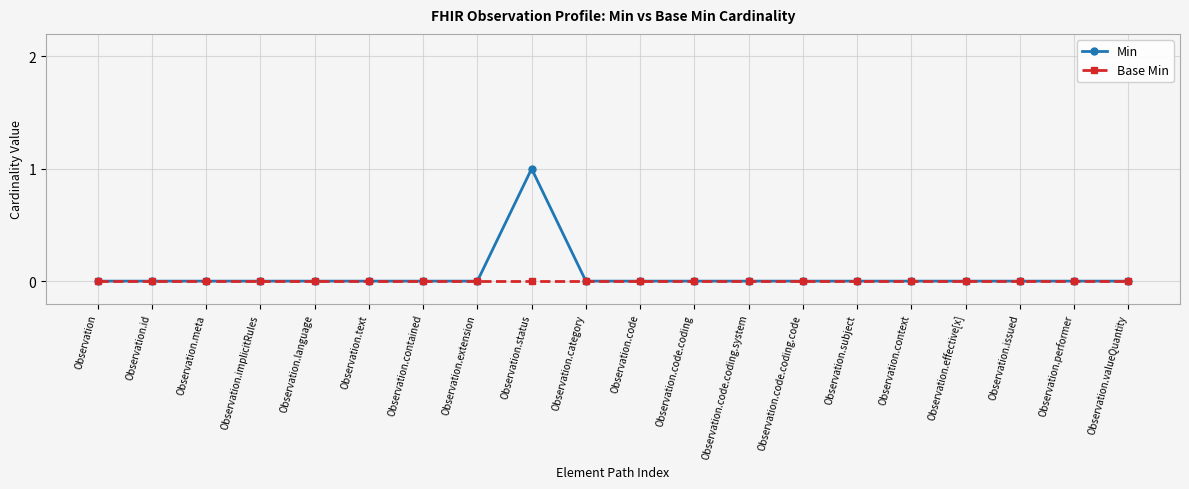

Count the number of categories in the chart.

20